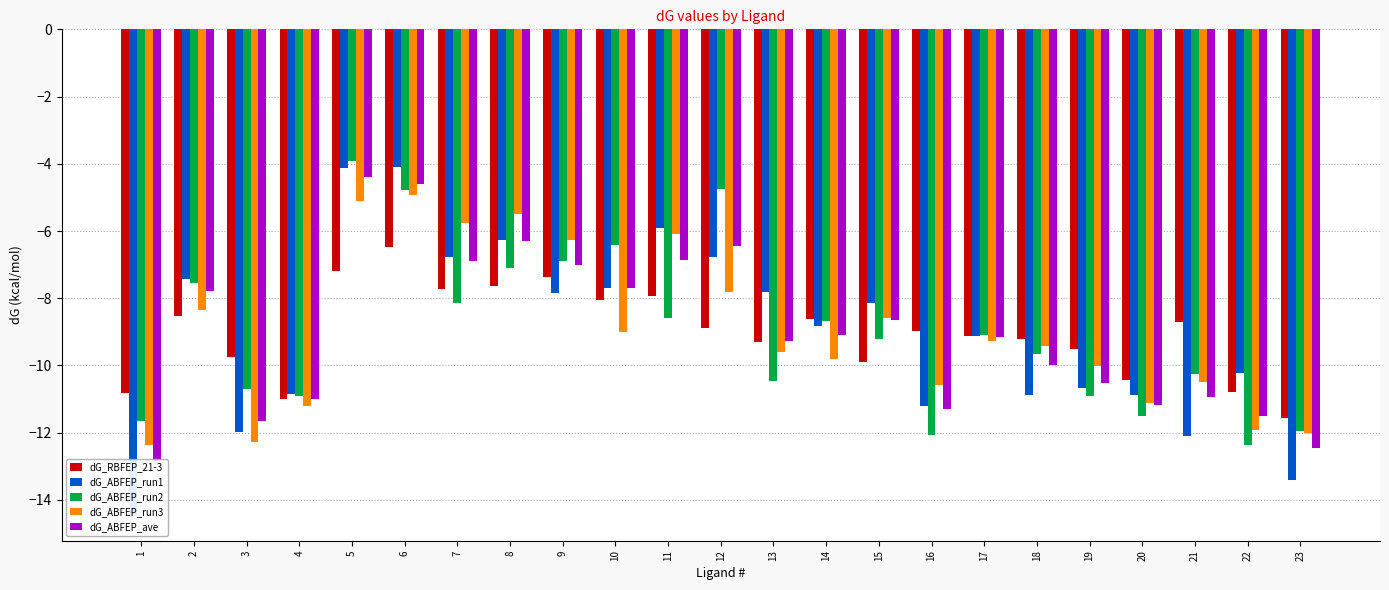

List the series in order of their peak value, lowest first.

dG_RBFEP_21-3, dG_ABFEP_run3, dG_ABFEP_ave, dG_ABFEP_run1, dG_ABFEP_run2